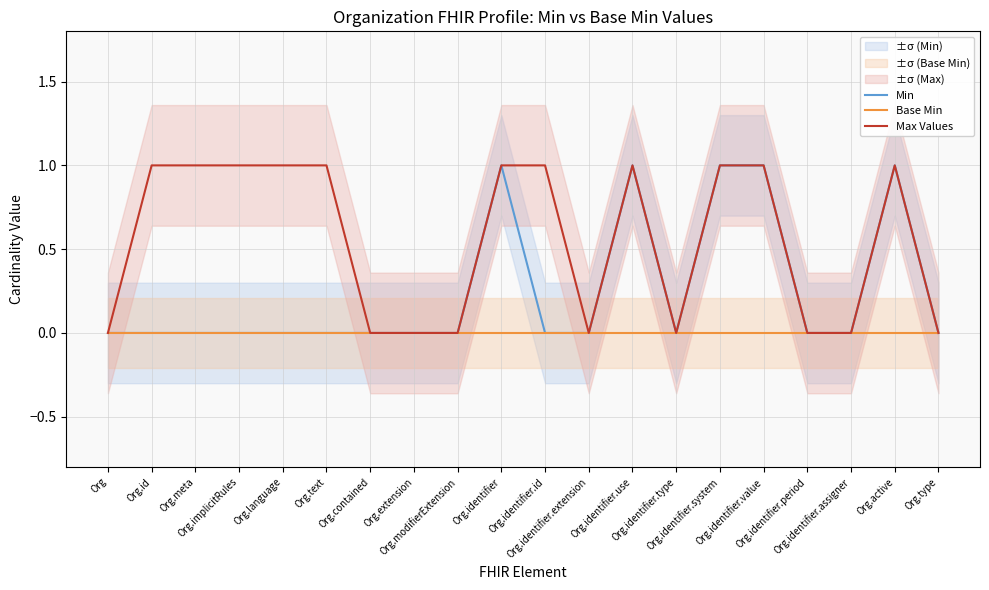

What position from the right is Org.identifier.extension?

9